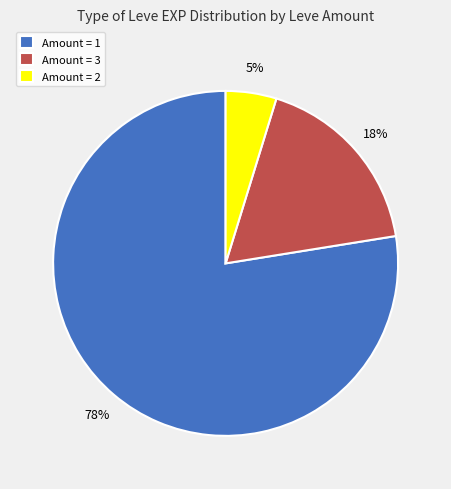

The Amount = 3 slice represents 6% of the pie. True or false?

False